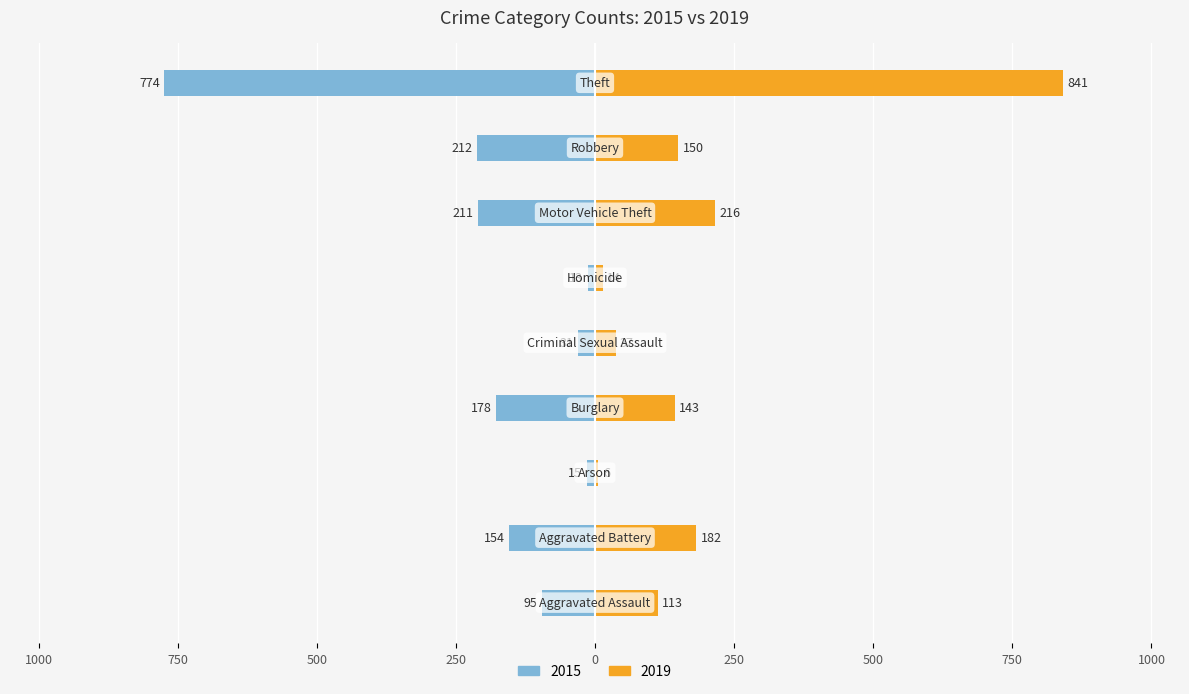

How many values in the 2015 series exceed -154?

4